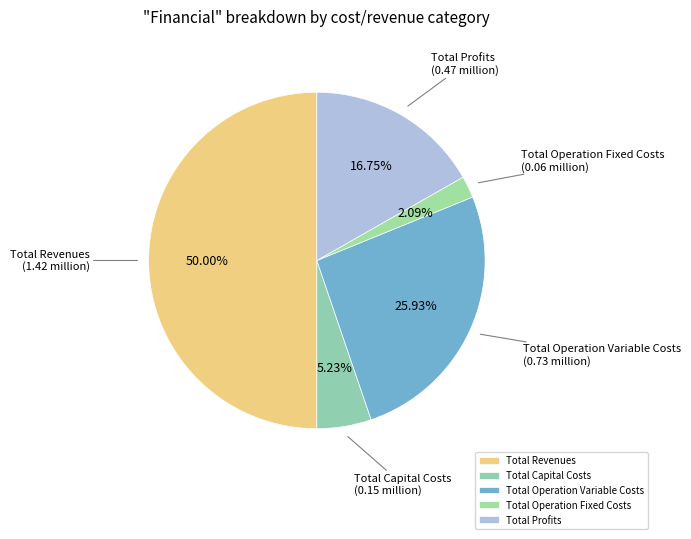

Which slice is the smallest?

Total Operation Fixed Costs